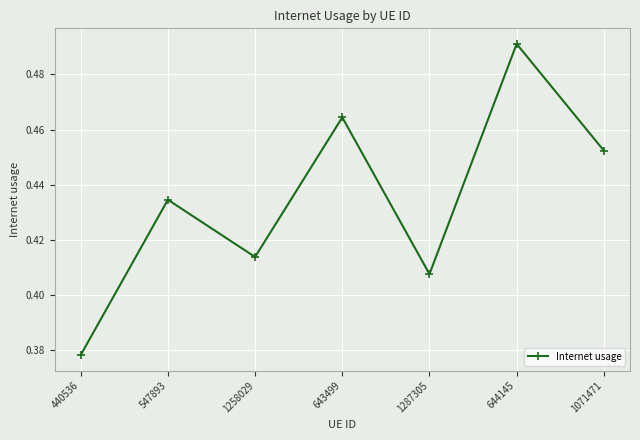

Where is the first local minimum?

1258029